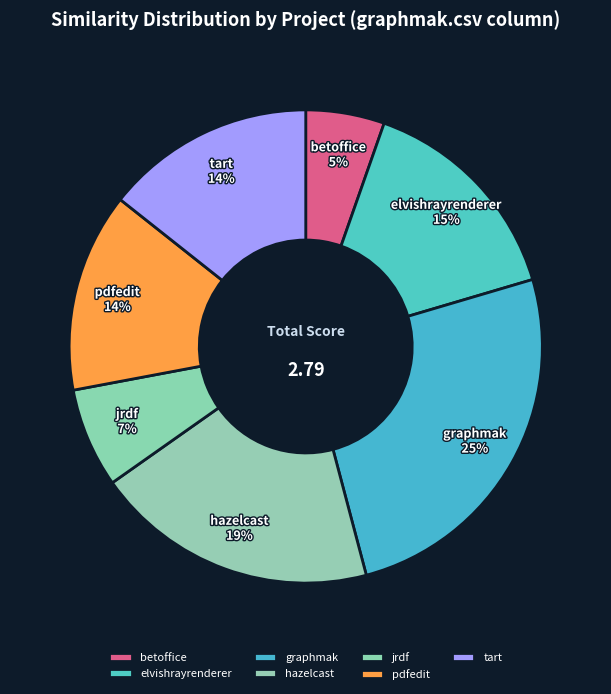

Is hazelcast the majority of the pie?

No